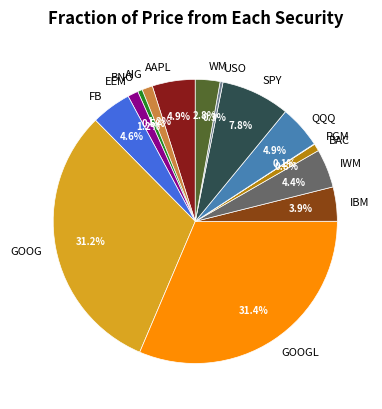

The GOOGL slice represents 31% of the pie. True or false?

True